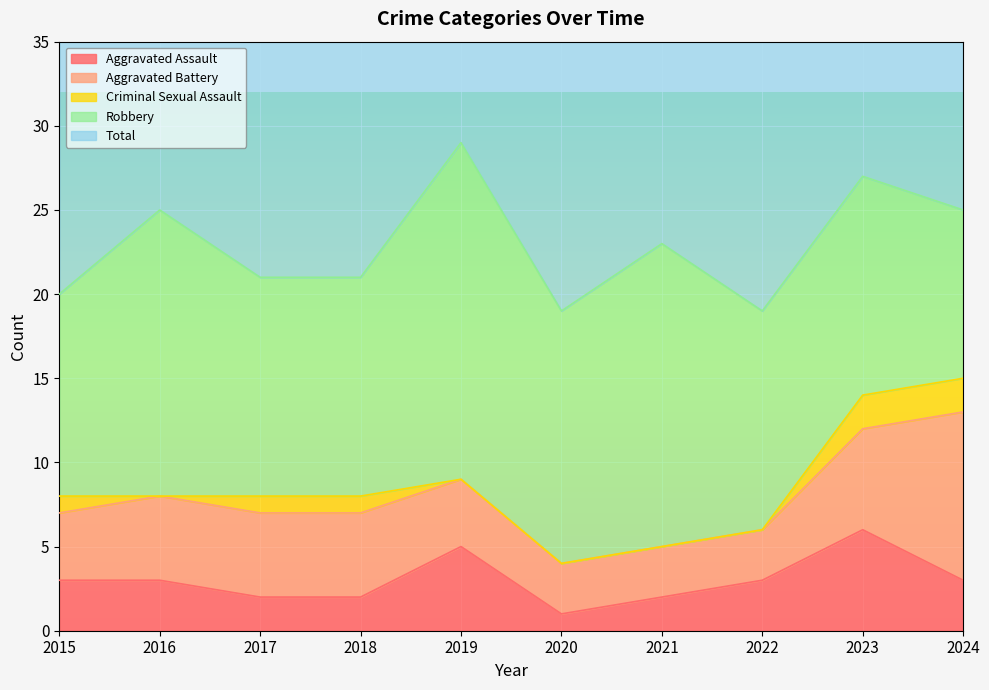

How many lines are shown in the chart?

5